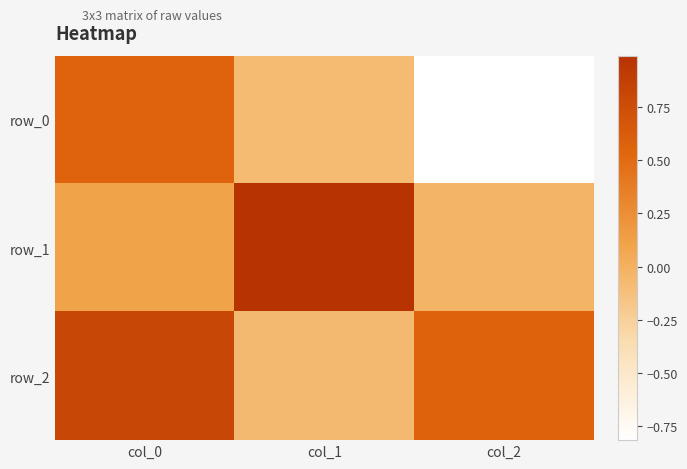

Rank the series at col_0 from highest to lowest value.

row_2, row_0, row_1